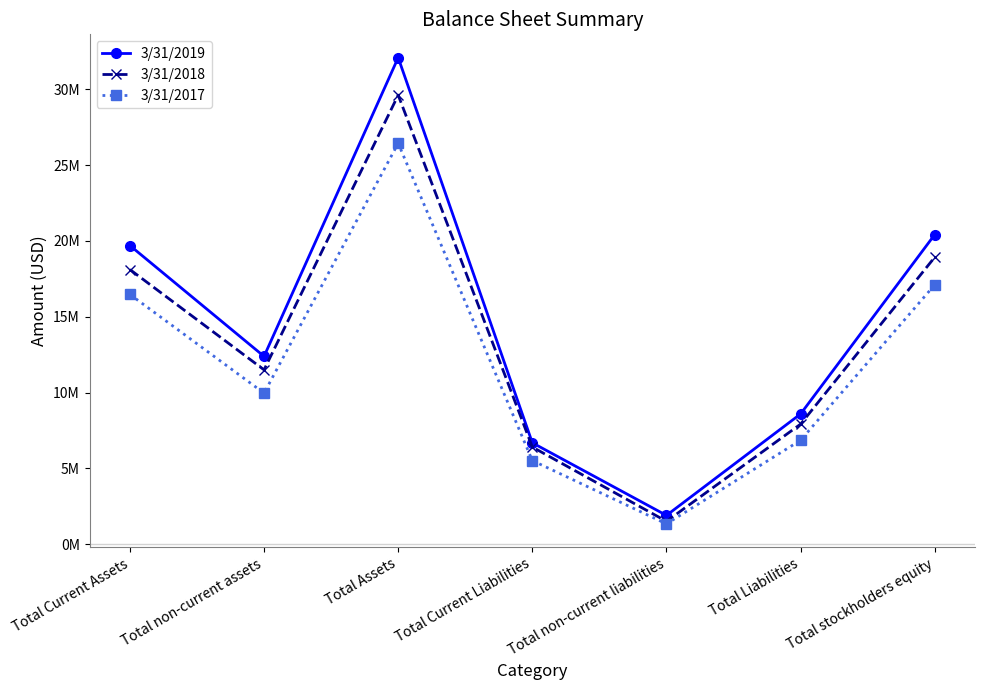

Where does the 3/31/2017 series first go above 9963083?

Total Current Assets